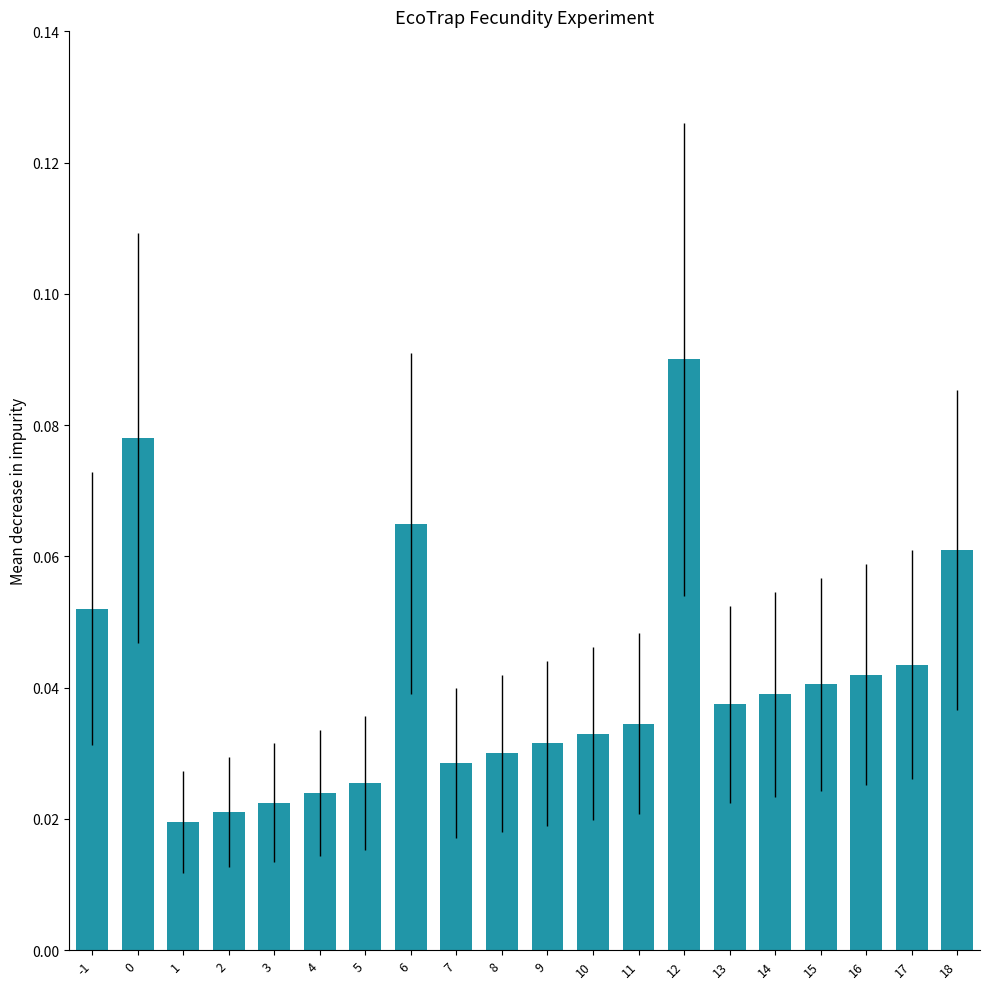

Which category has the highest value across all series?

12